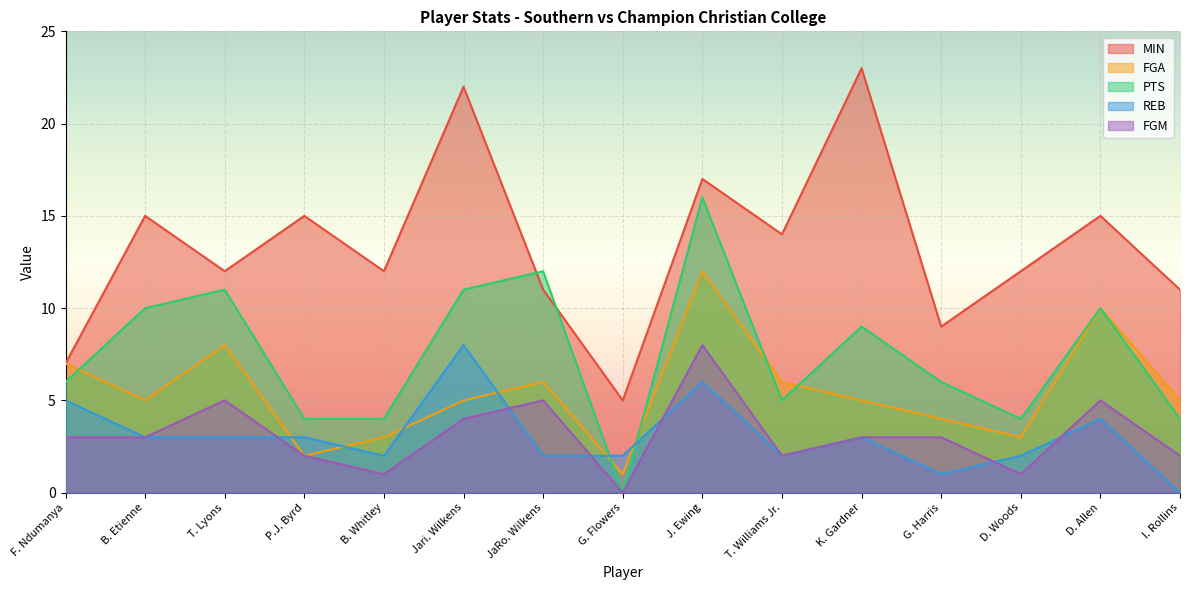

What is the highest value of the MIN series?

23